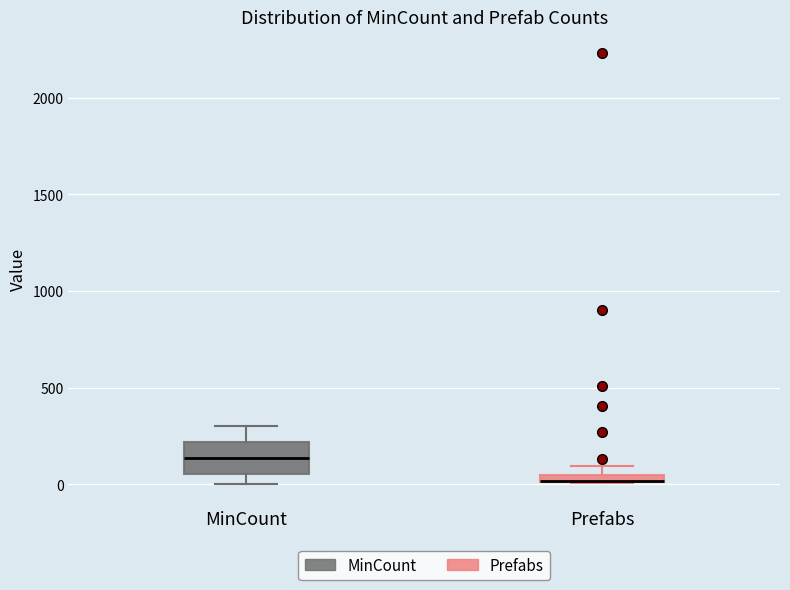

Where does the upper whisker of the box for MinCount end on the y-axis? The values are not printed on the chart, so give them approximately, as read against the axis.

300